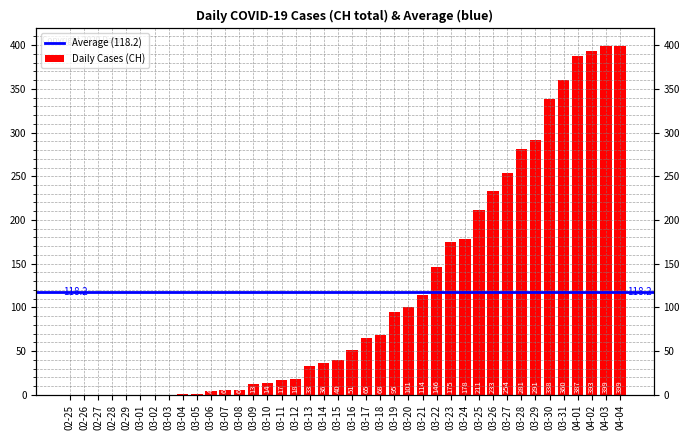

What is the label of the 40th bar from the right?

02-25